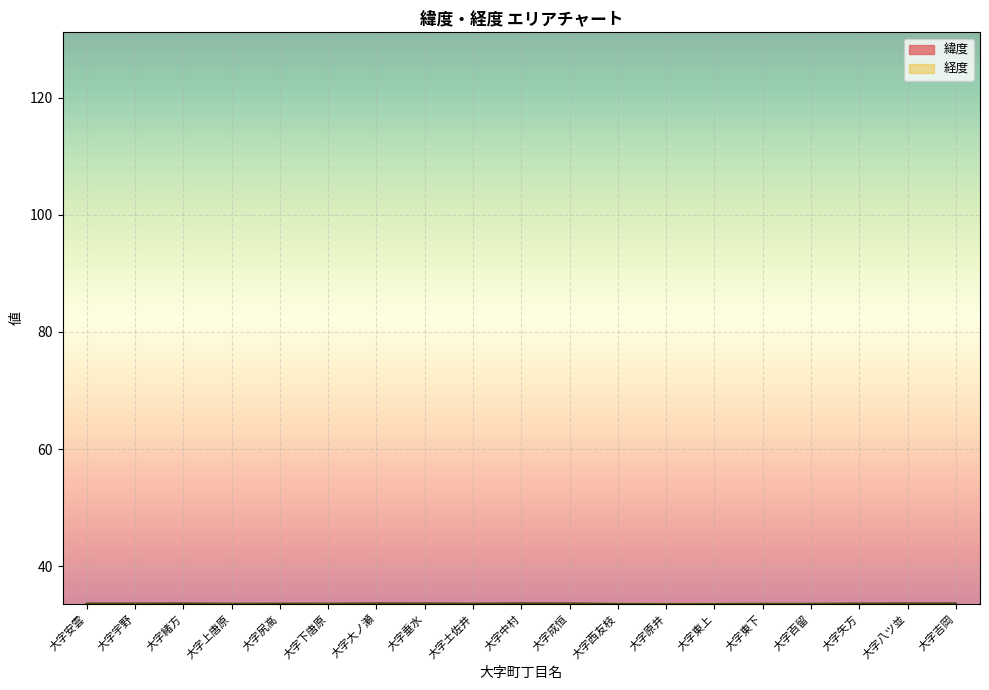

Which has a higher value, 大字緒方 or 大字原井?

大字緒方